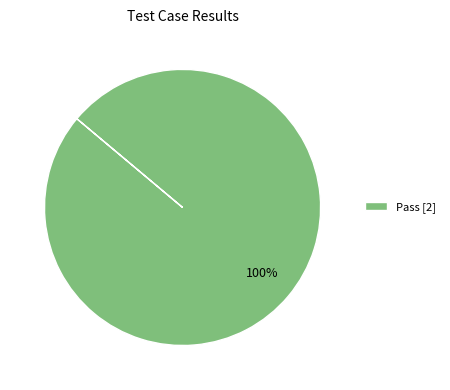

How many slices are in this pie chart?

1